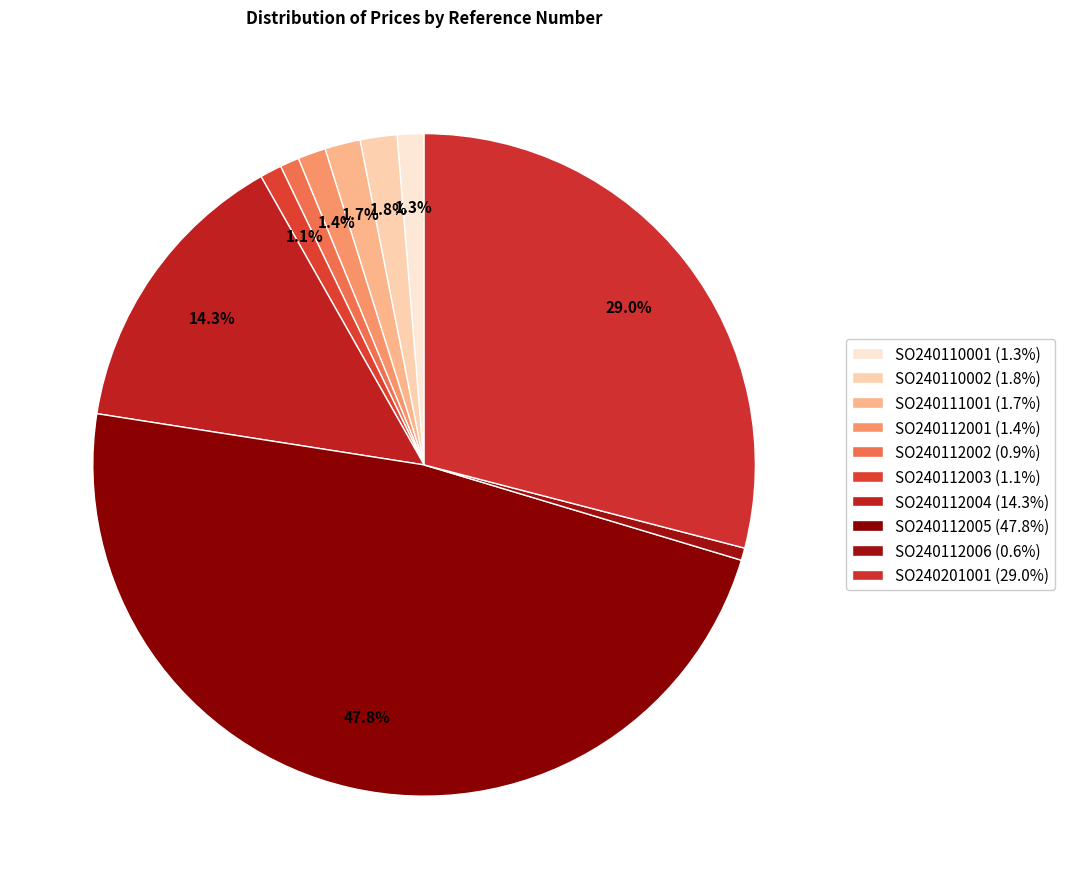

To the nearest percent, what percentage of the pie is SO240110001?

1%